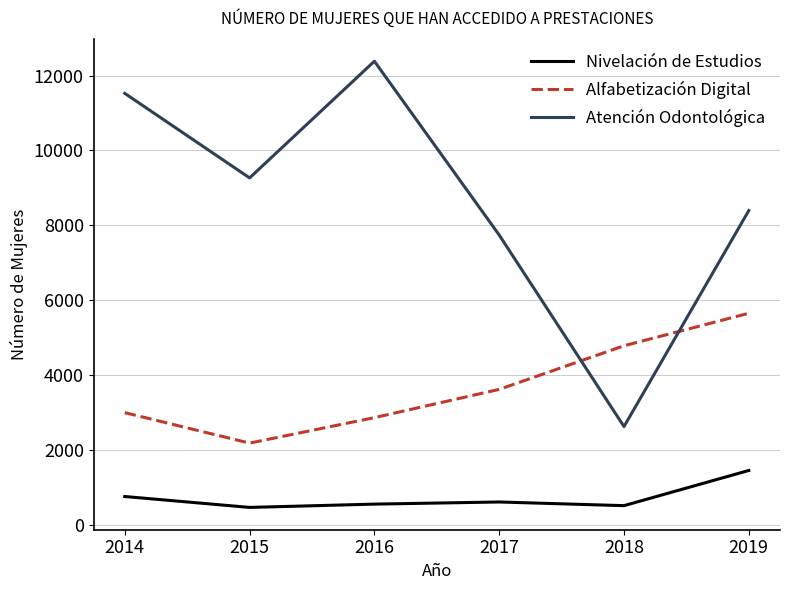

Where does the Nivelación de Estudios series first go above 619?

2014